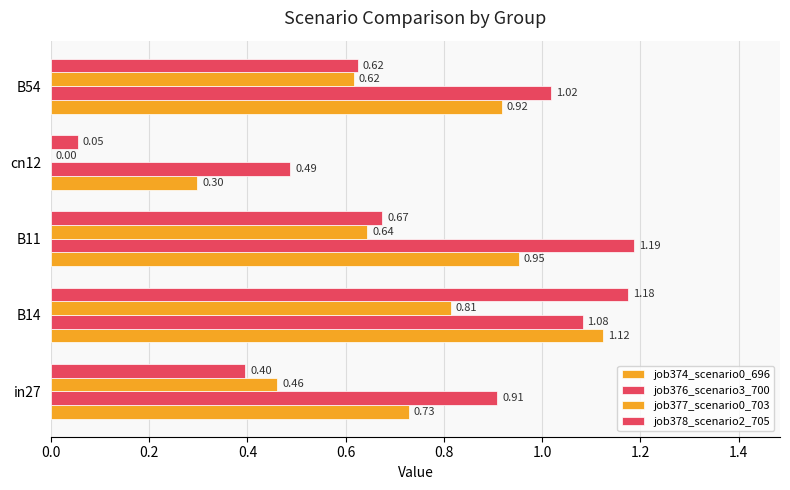

How many categories are shown in the chart?

5